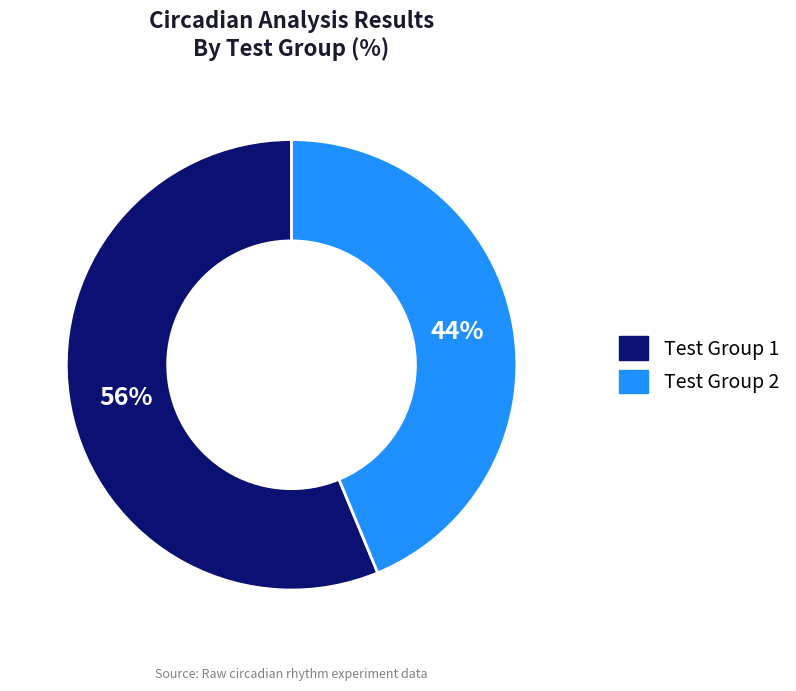

Combined, do Test Group 1 and Test Group 2 account for over 50%?

Yes